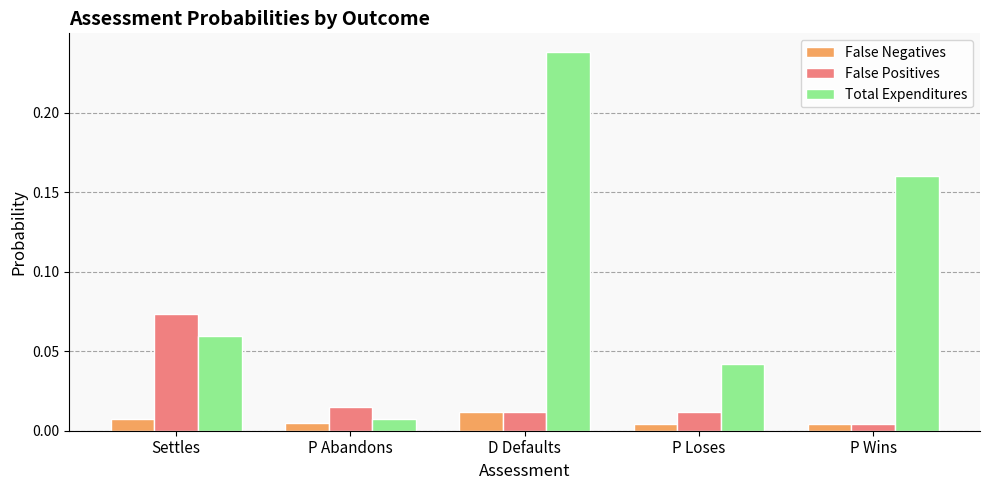

Which series changed the most between P Abandons and D Defaults?

Total Expenditures